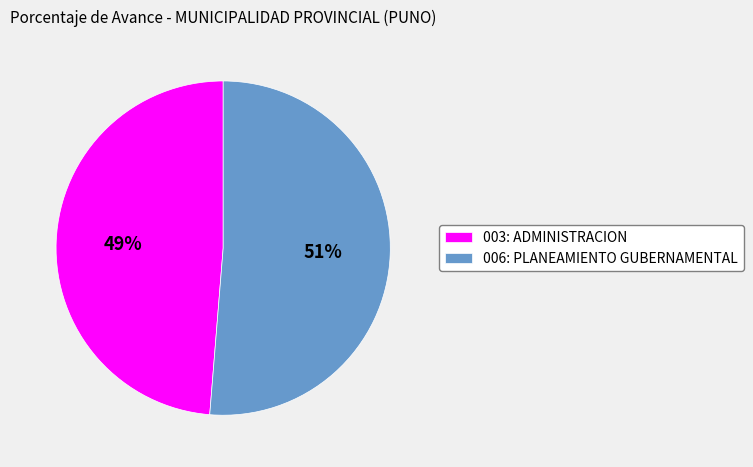

Combined, do 006: PLANEAMIENTO GUBERNAMENTAL and 003: ADMINISTRACION account for over 50%?

Yes